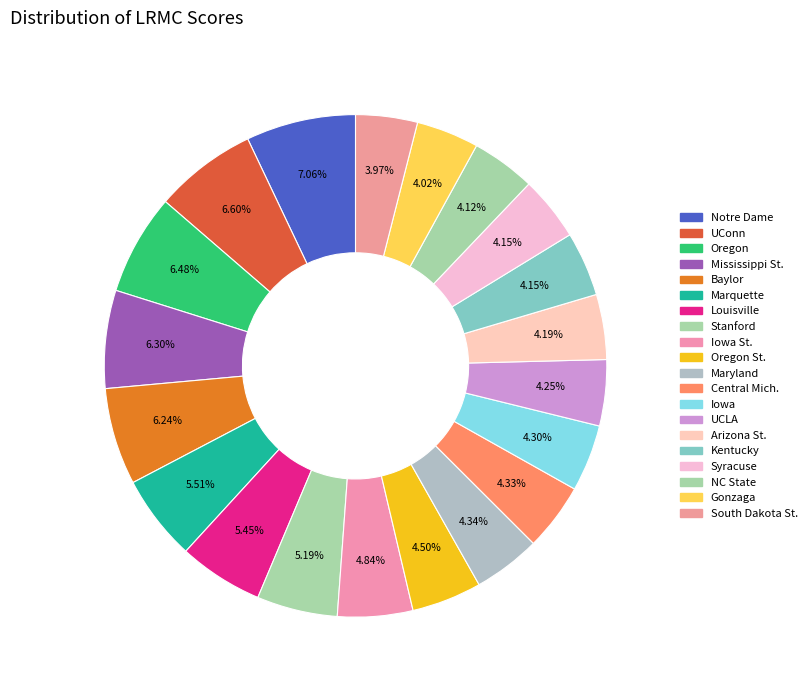

To the nearest percent, what is the difference between the largest and smallest slice percentages?

3%